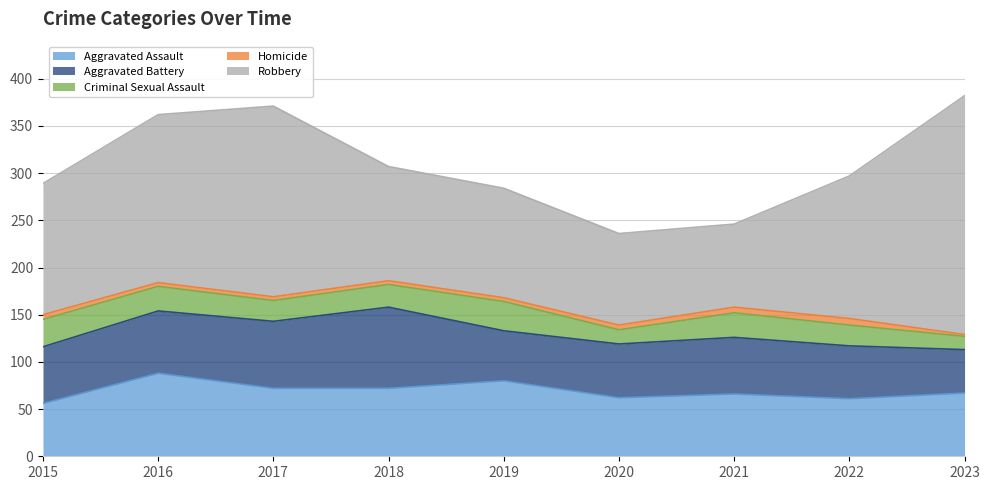

What is the difference between the highest and lowest values at 2017?

198